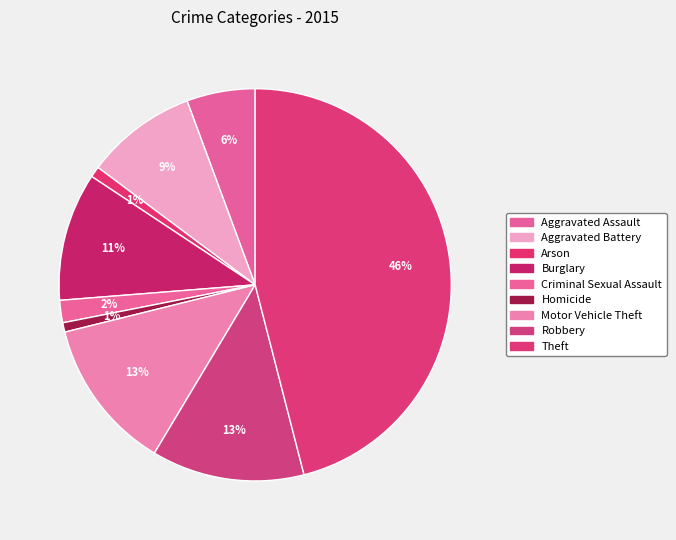

Rank the categories by value from lowest to highest.

Homicide, Arson, Criminal Sexual Assault, Aggravated Assault, Aggravated Battery, Burglary, Motor Vehicle Theft, Robbery, Theft